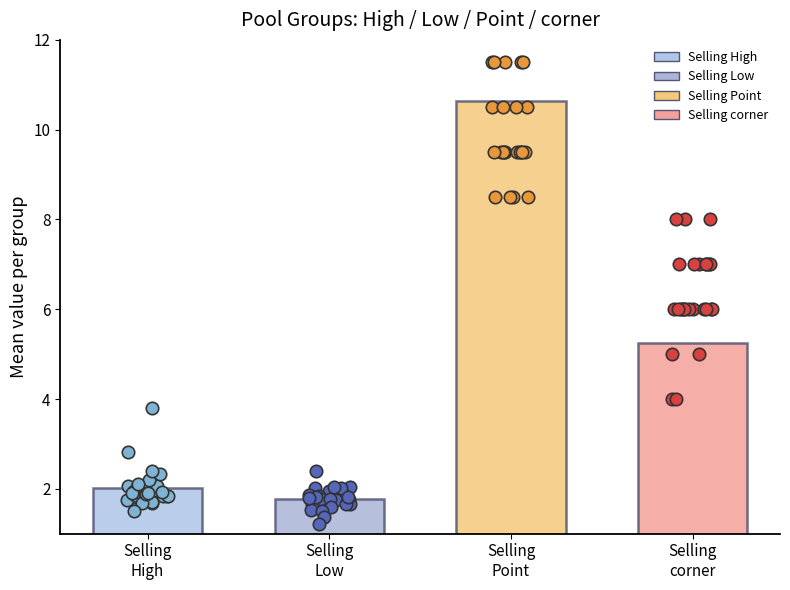

Which series has the widest spread of Y values?

corner